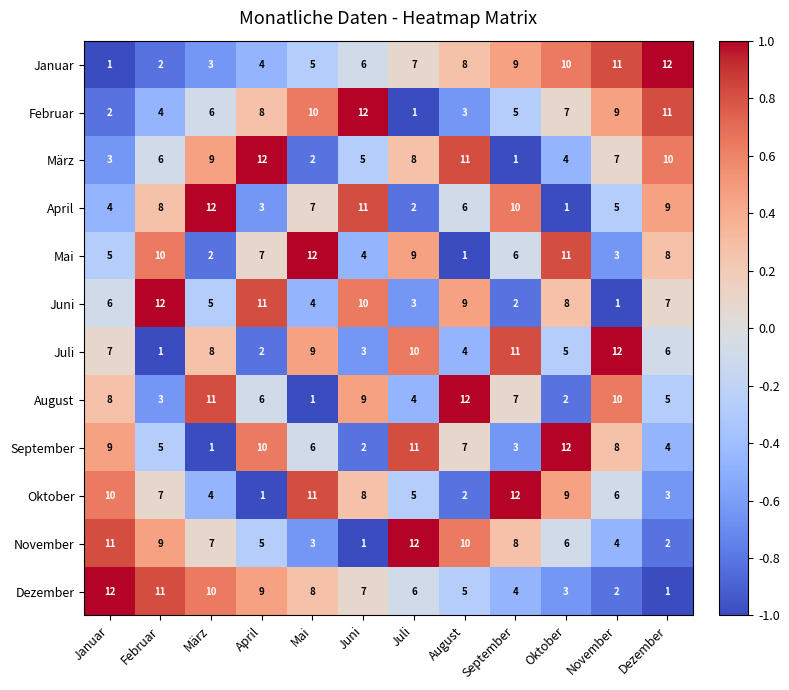

The value of Januar at Juni is 2. True or false?

False